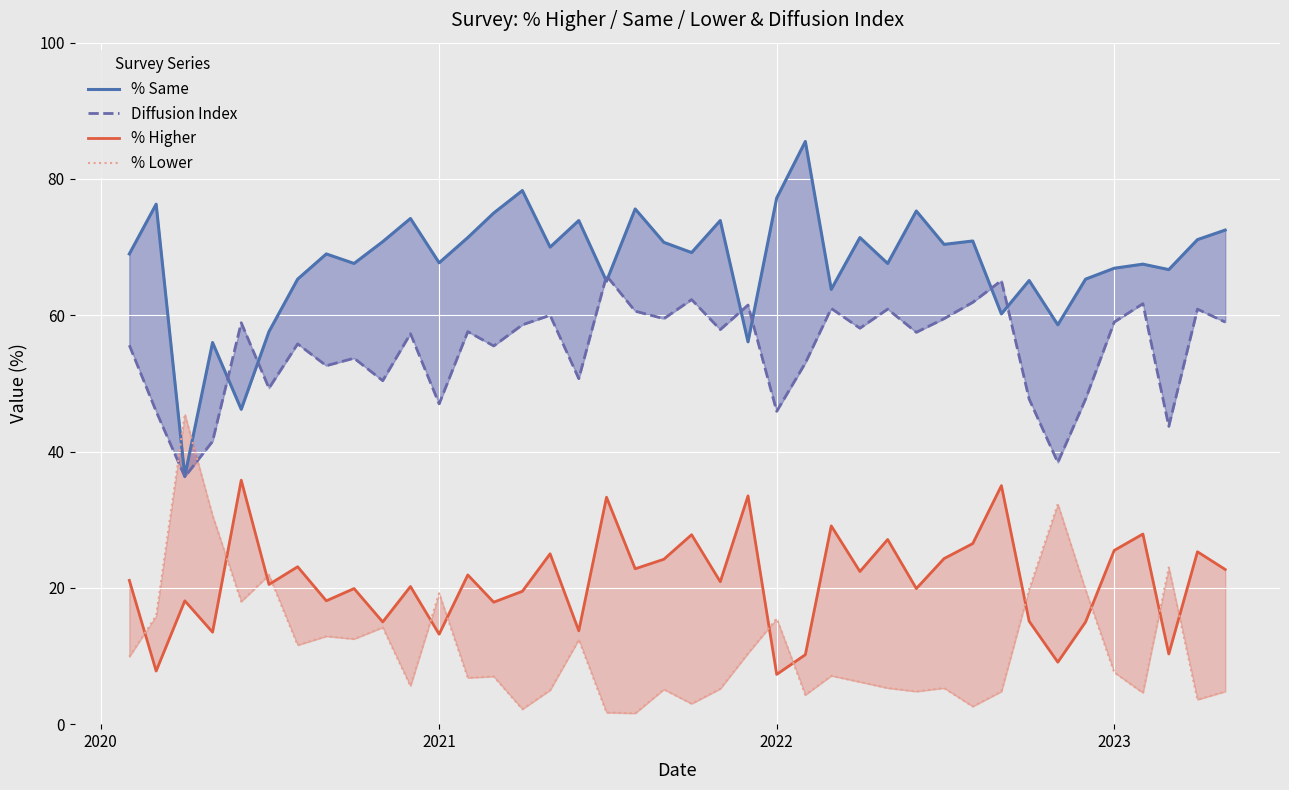

In % Higher, how many points are lower than both neighbors (excluding endpoints)?

15